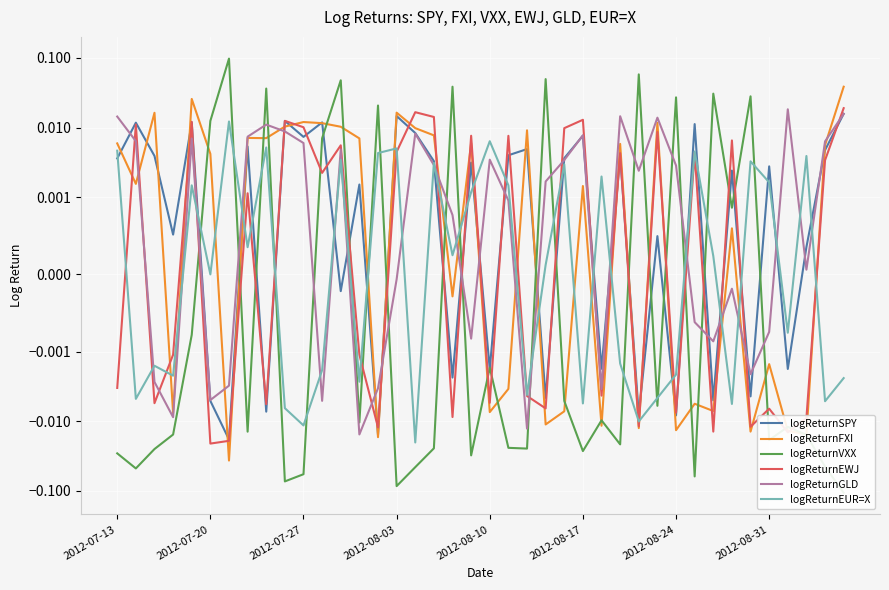

True or false: logReturnVXX has more than 2 interior local peaks.

True